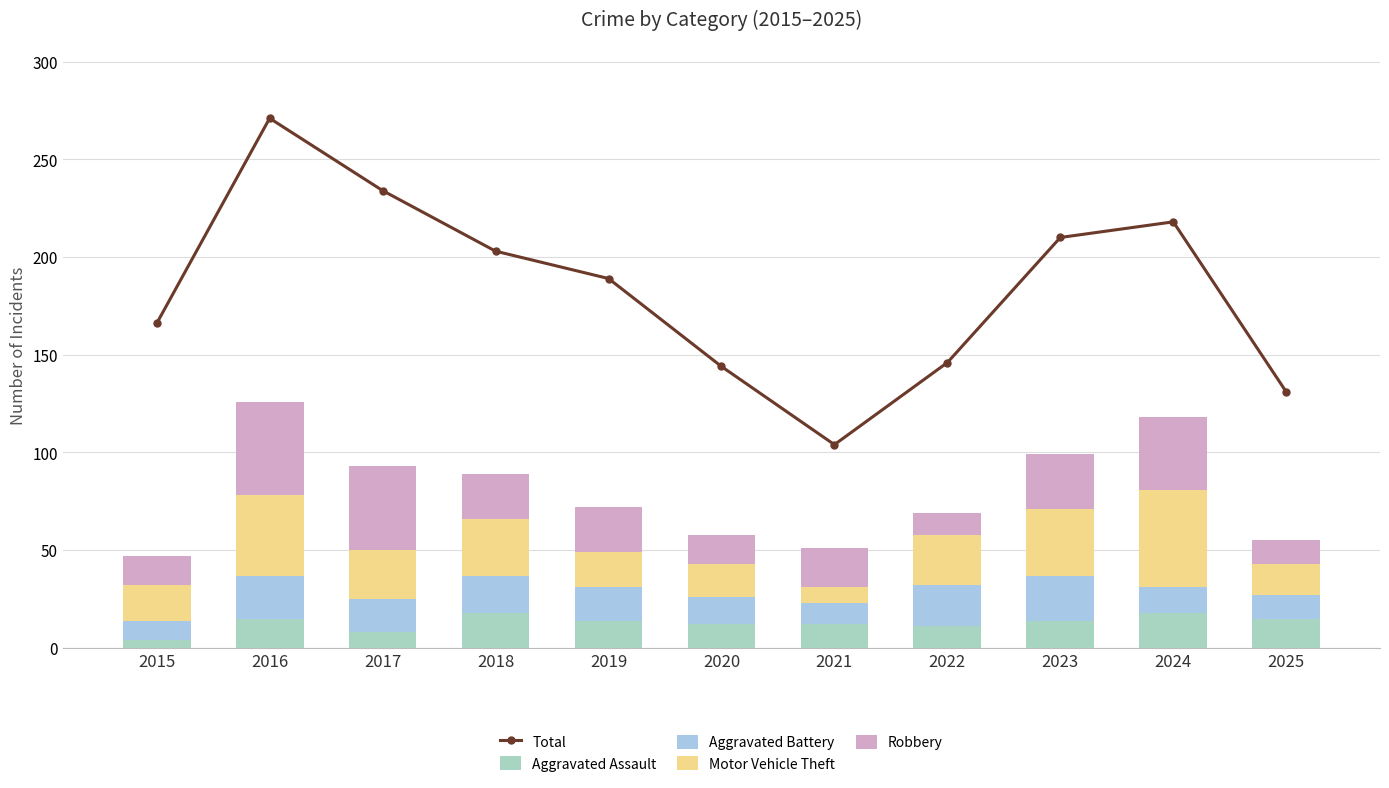

What are all the series names shown in the legend?

Total, Aggravated Assault, Aggravated Battery, Motor Vehicle Theft, Robbery